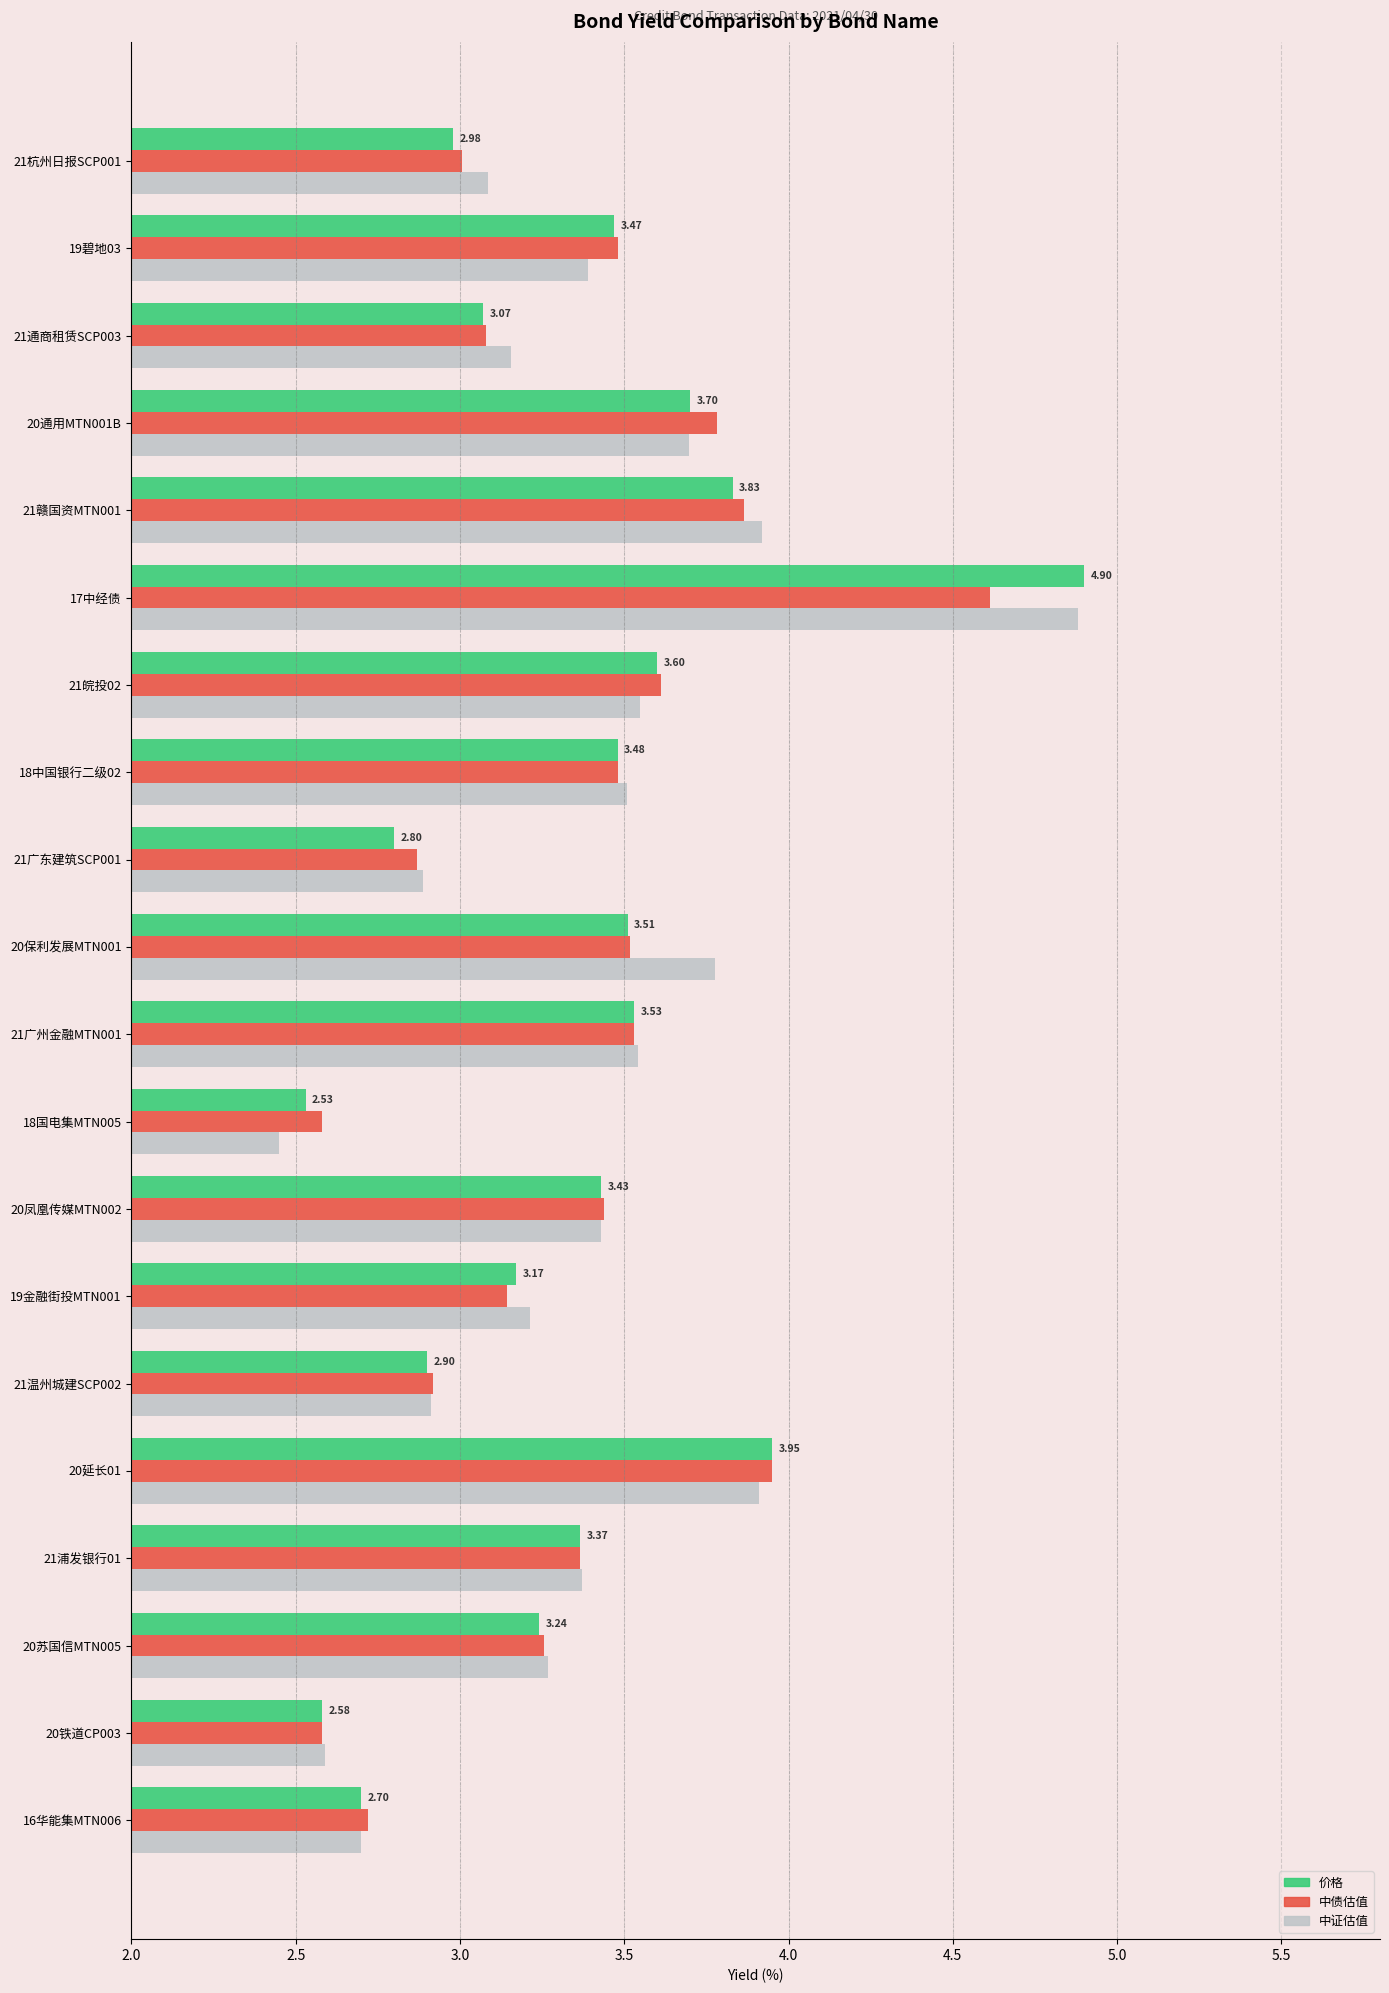

What is the difference between the maximum and minimum values in the 价格 series?

2.4